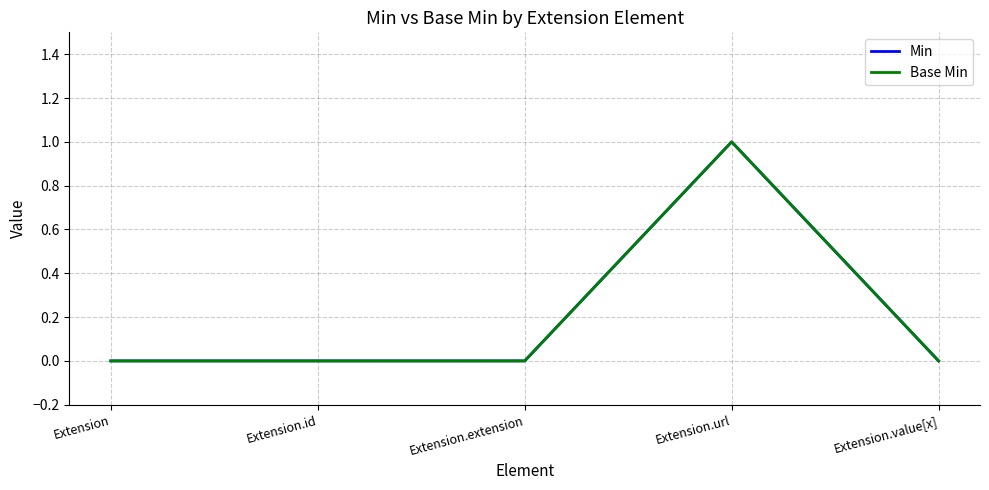

Count the Min values in the range 0 to 1.

5